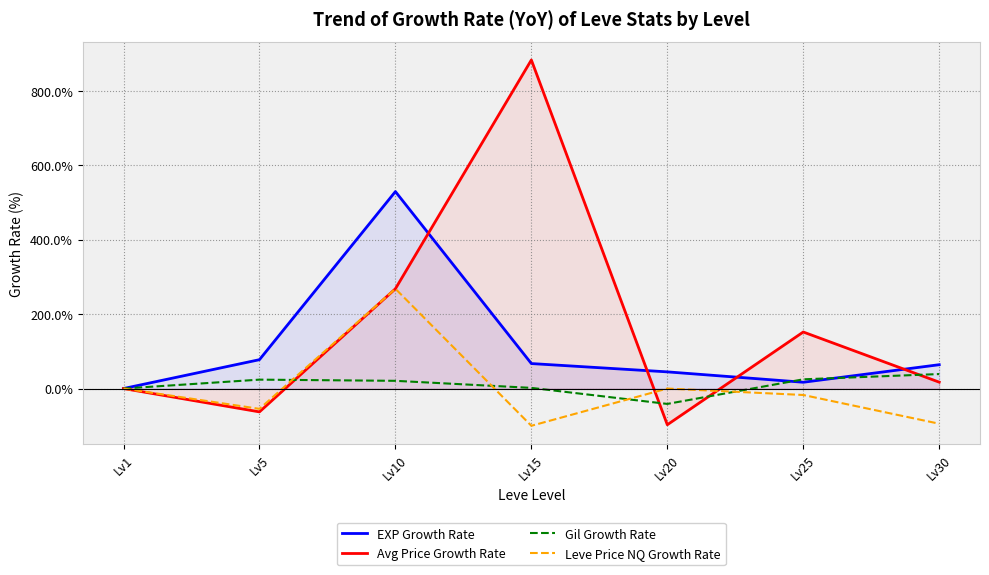

How many lines are shown in the chart?

4